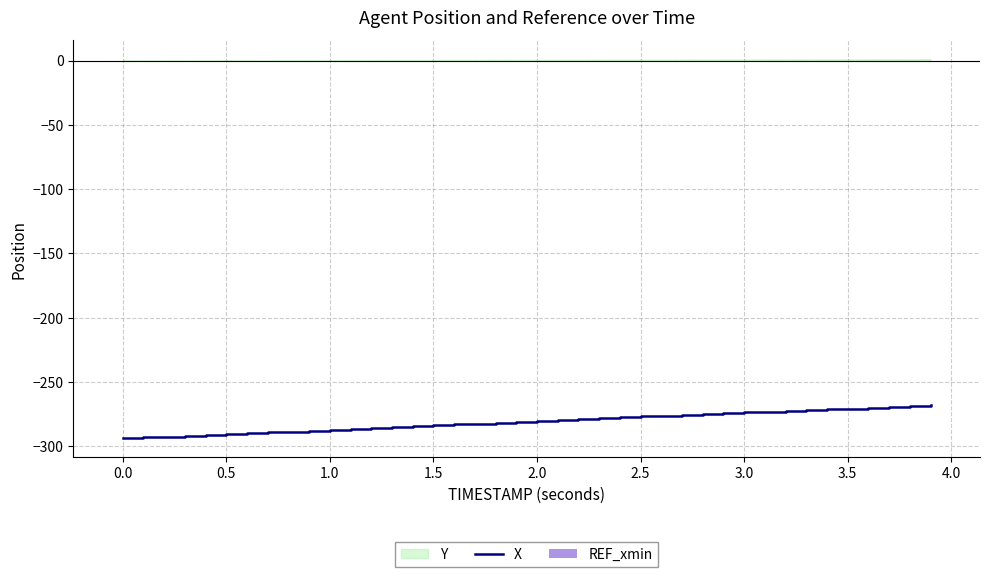

What is the highest value of the X series?

-268.1